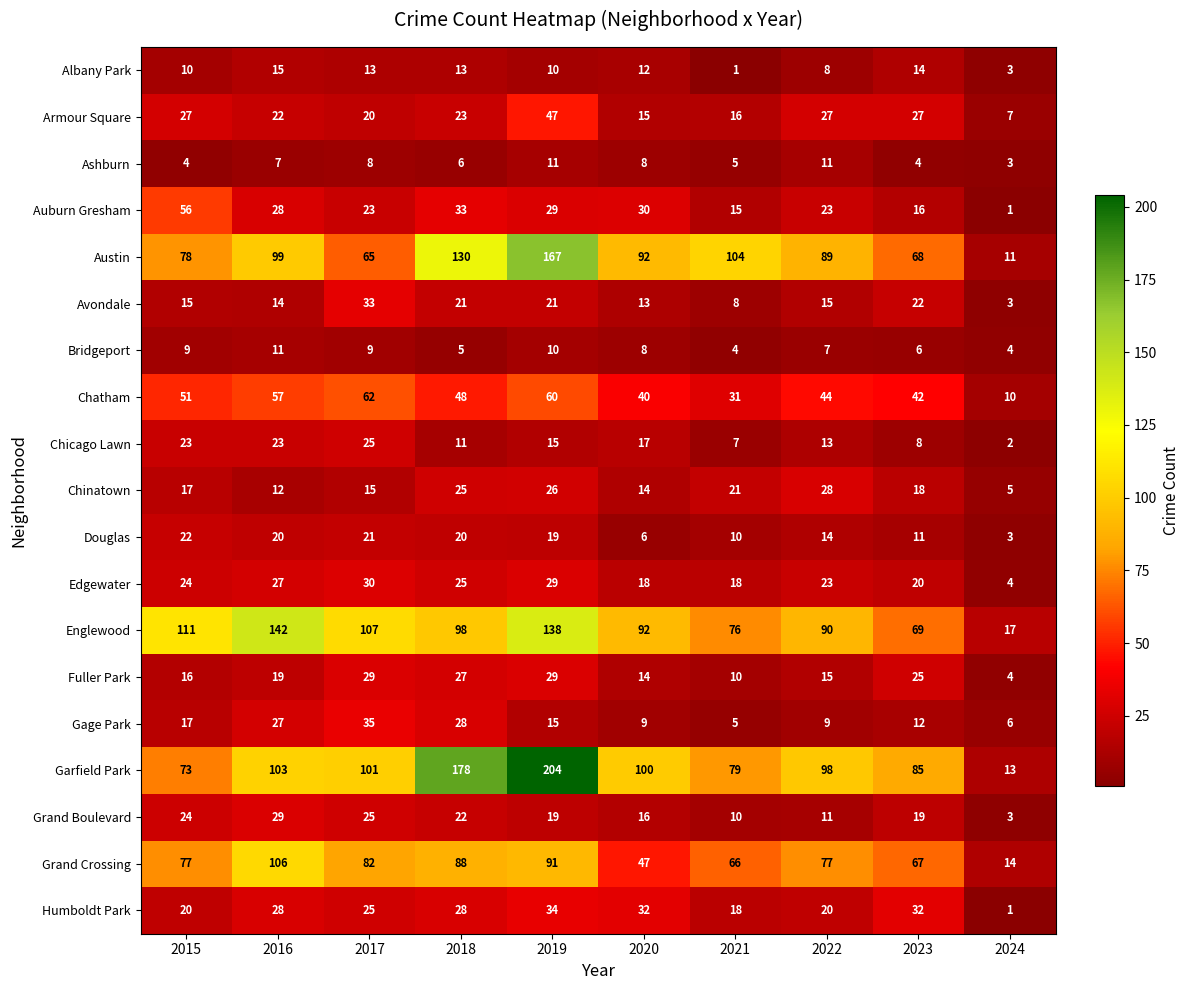

The value of Englewood at 2018 is 154. True or false?

False